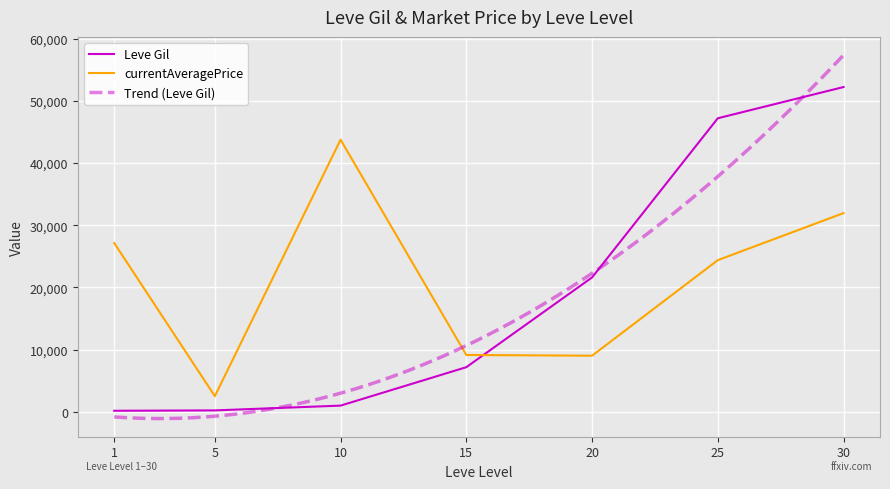

How many intersections are there between currentAveragePrice and Leve Gil?

1